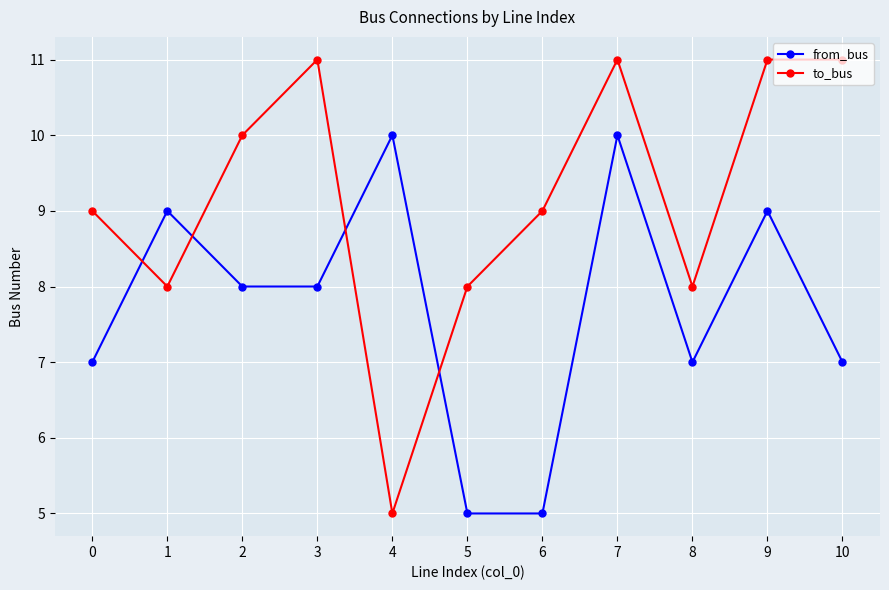

Read the to_bus value at 10.

11